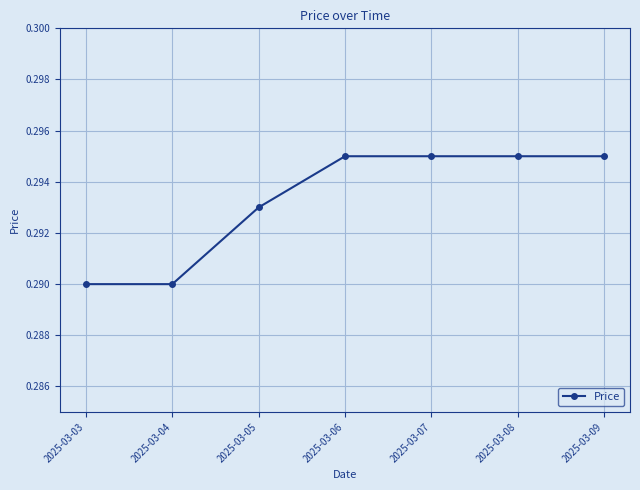

How many values are between 0 and 1?

7